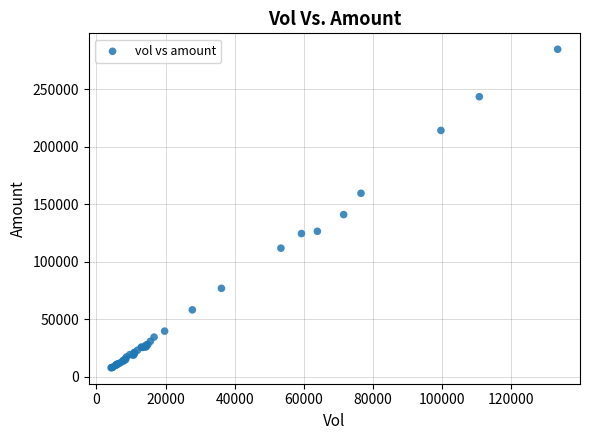

What Y value in the scatter plot is closest to 146417?

141147.8